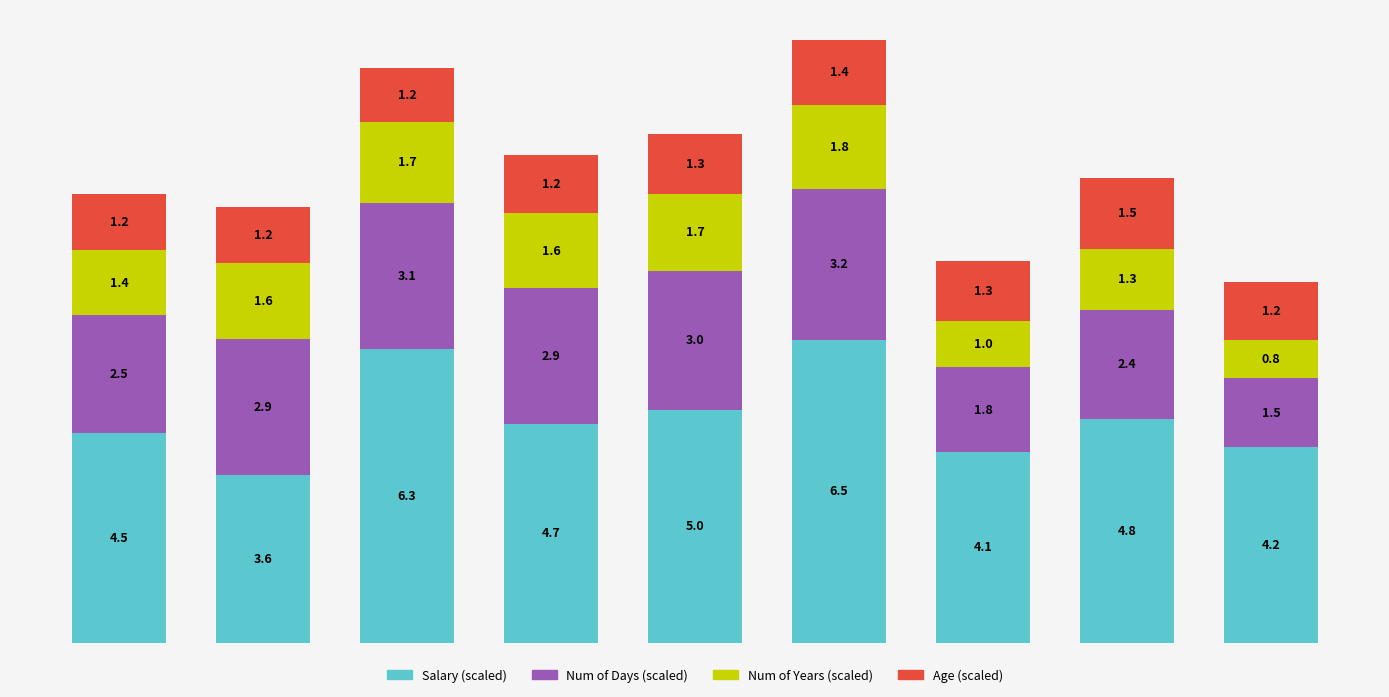

What is the lowest value of the Salary (scaled) series?

3.6